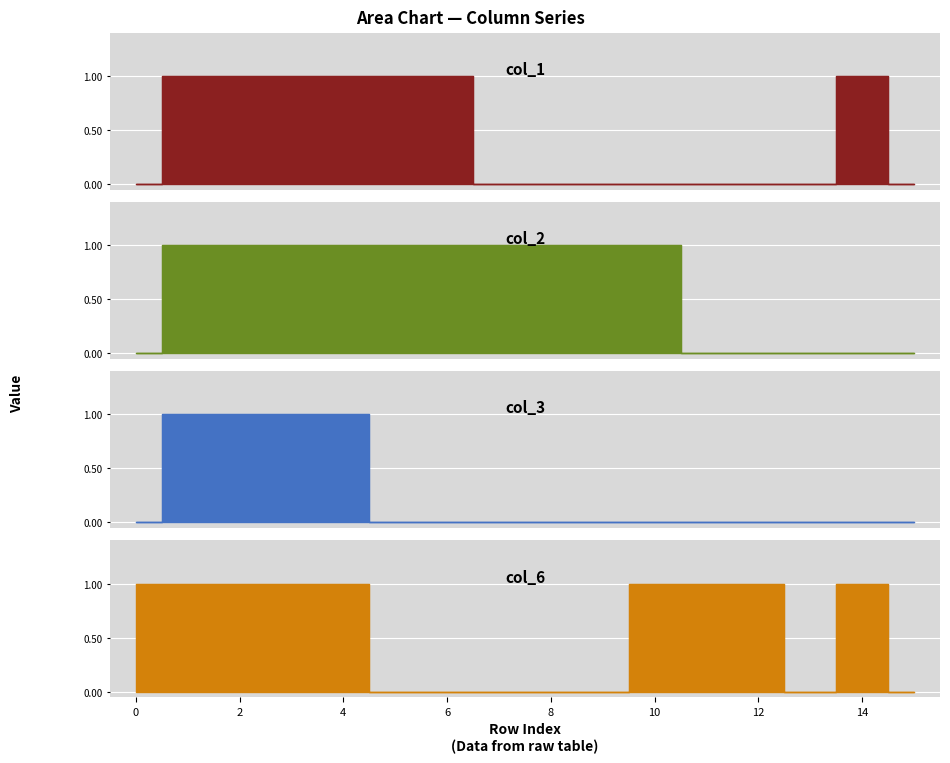

True or false: col_2 has more than 0 interior local peaks.

False